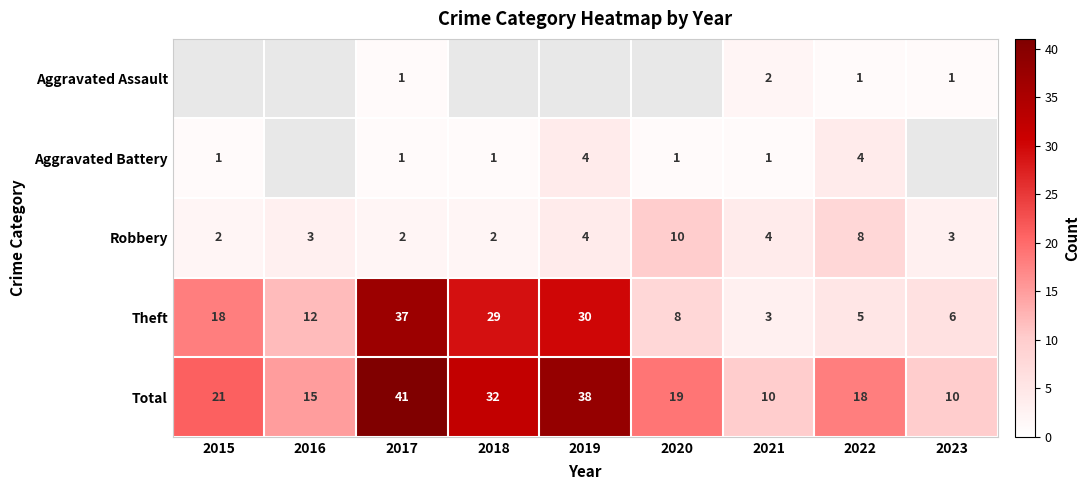

Between 2023 and 2020, which is larger?

2020